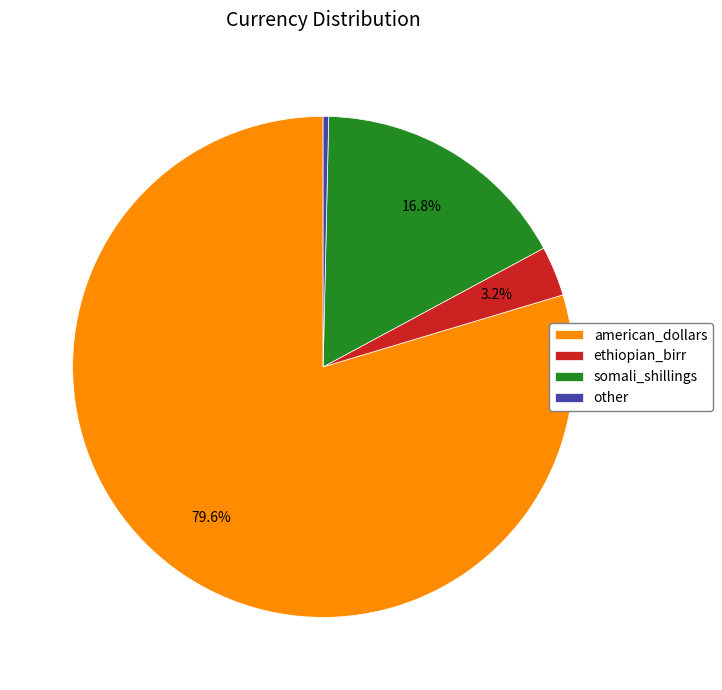

Is there a majority slice in this chart?

Yes